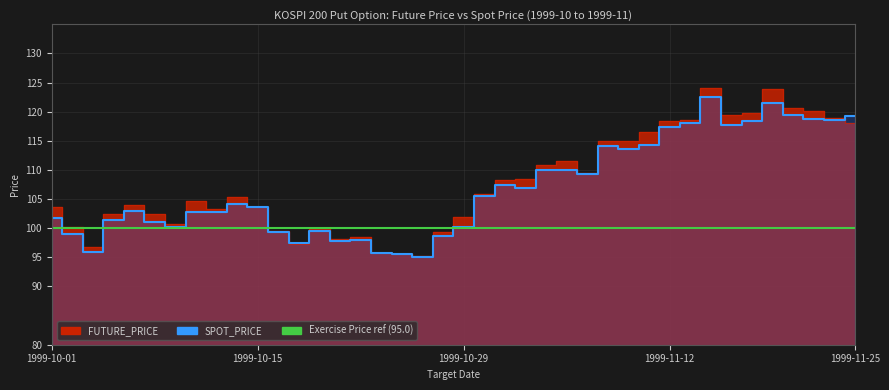

Which label corresponds to the smallest value in the chart?

1999-10-27